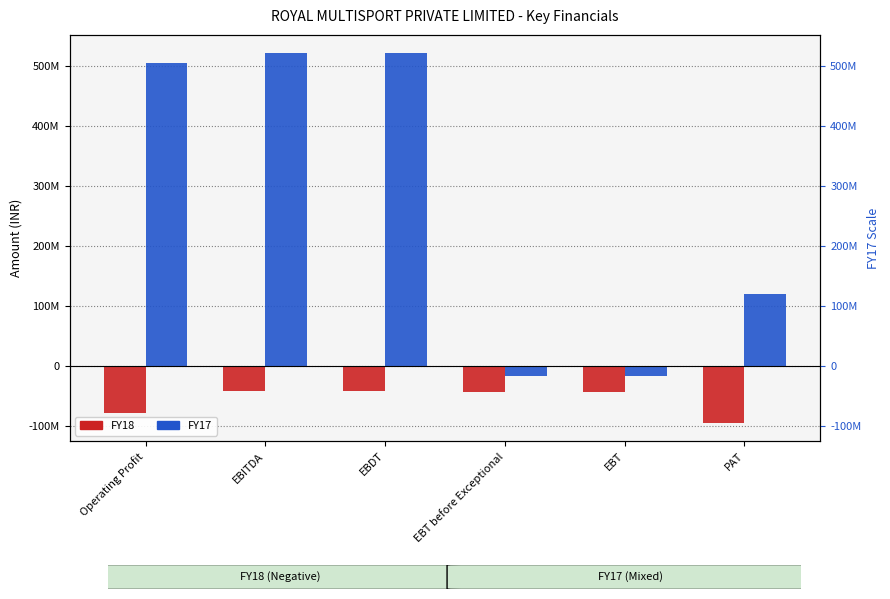

How many bars are there in total?

12